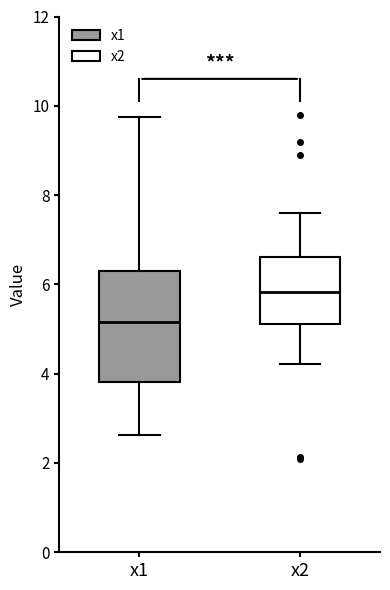

Which box has the lowest median line?

x1